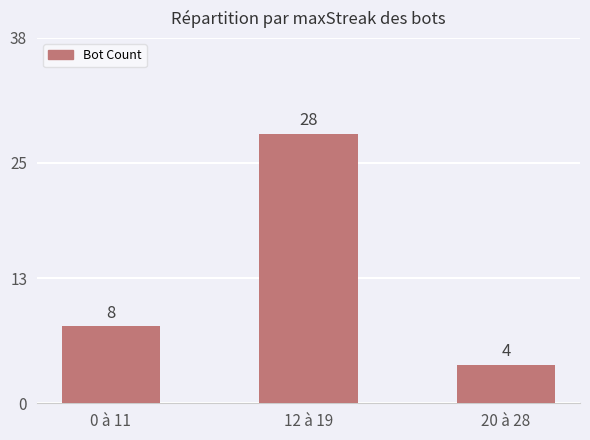

Reading left to right, list all the values displayed in this chart.

8	28	4